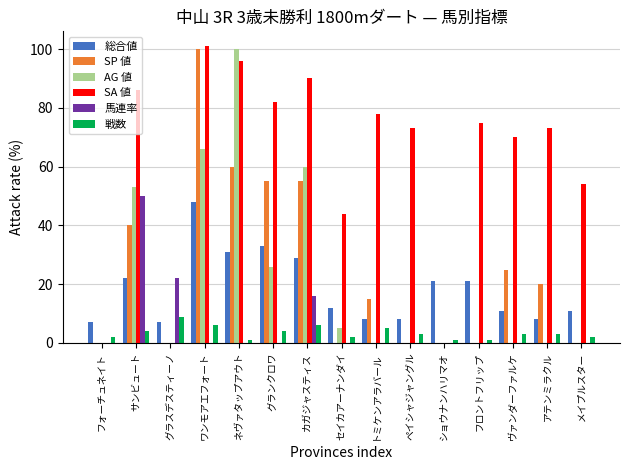

What is the sum of all 馬連率 values?

88